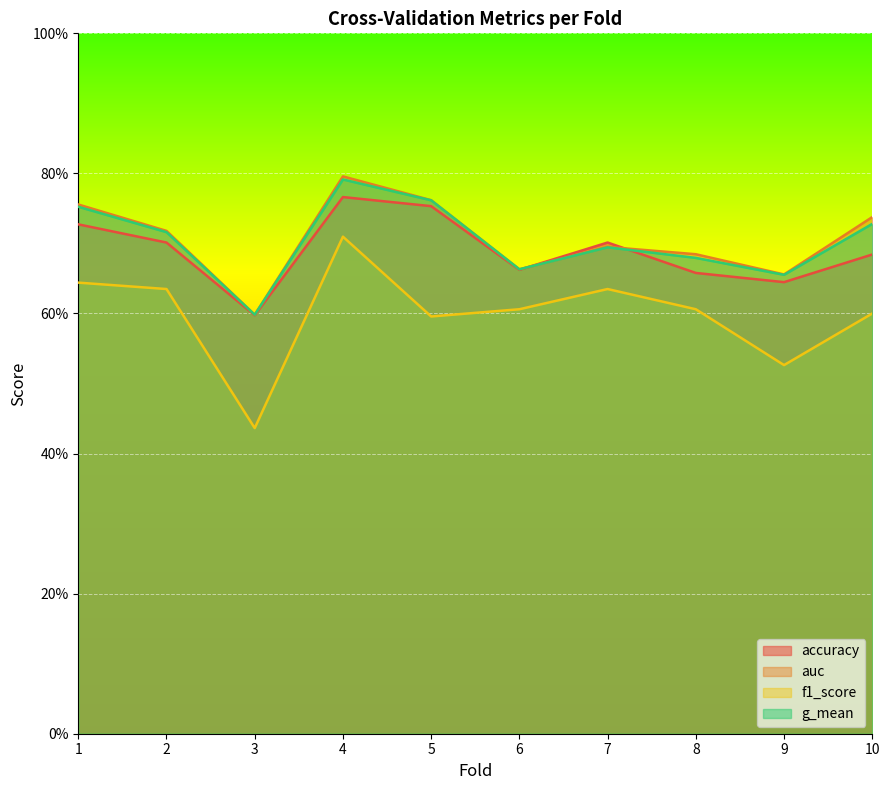

Rank the series at 4 from lowest to highest value.

f1_score, accuracy, g_mean, auc